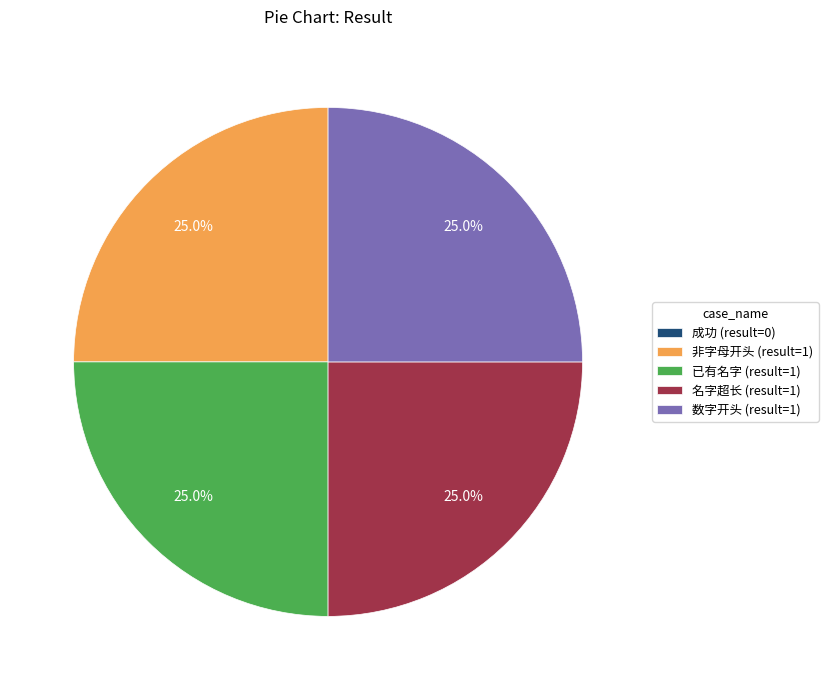

Is 名字超长 (result=1) the majority of the pie?

No